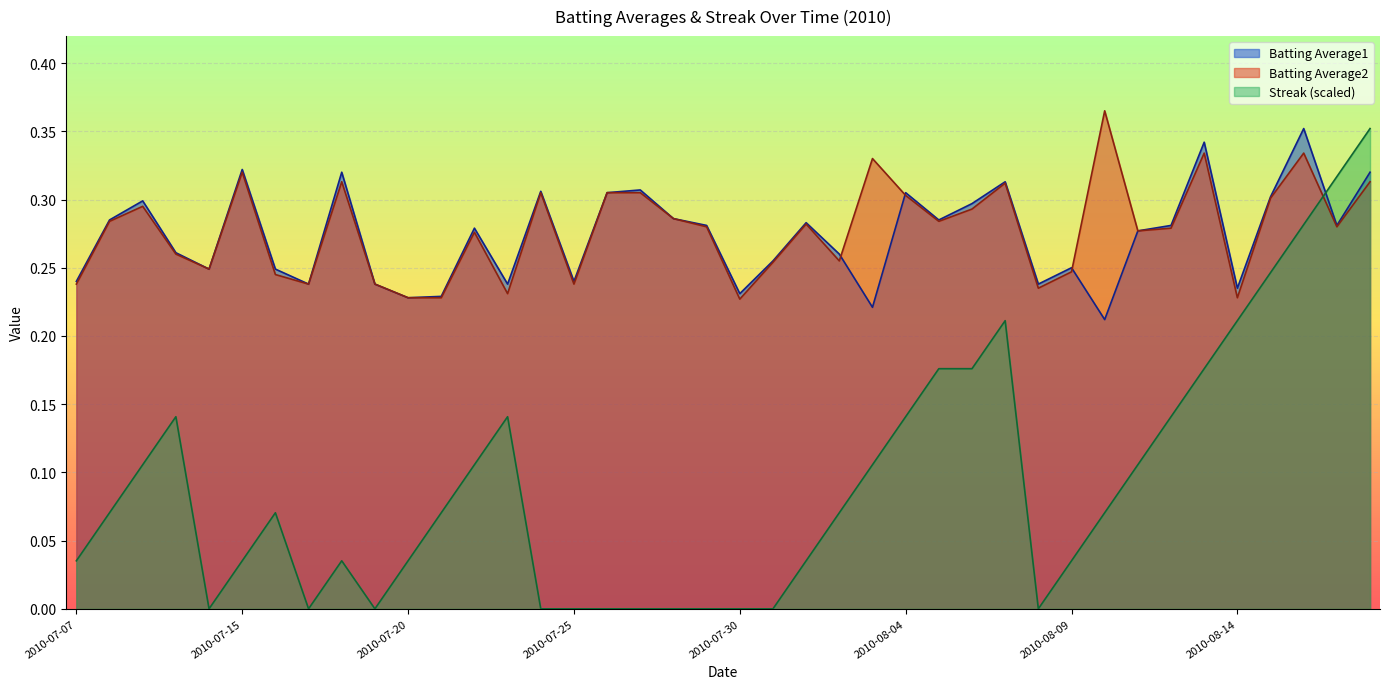

What is the spread (max minus min) of values at 2010-08-04?

0.2